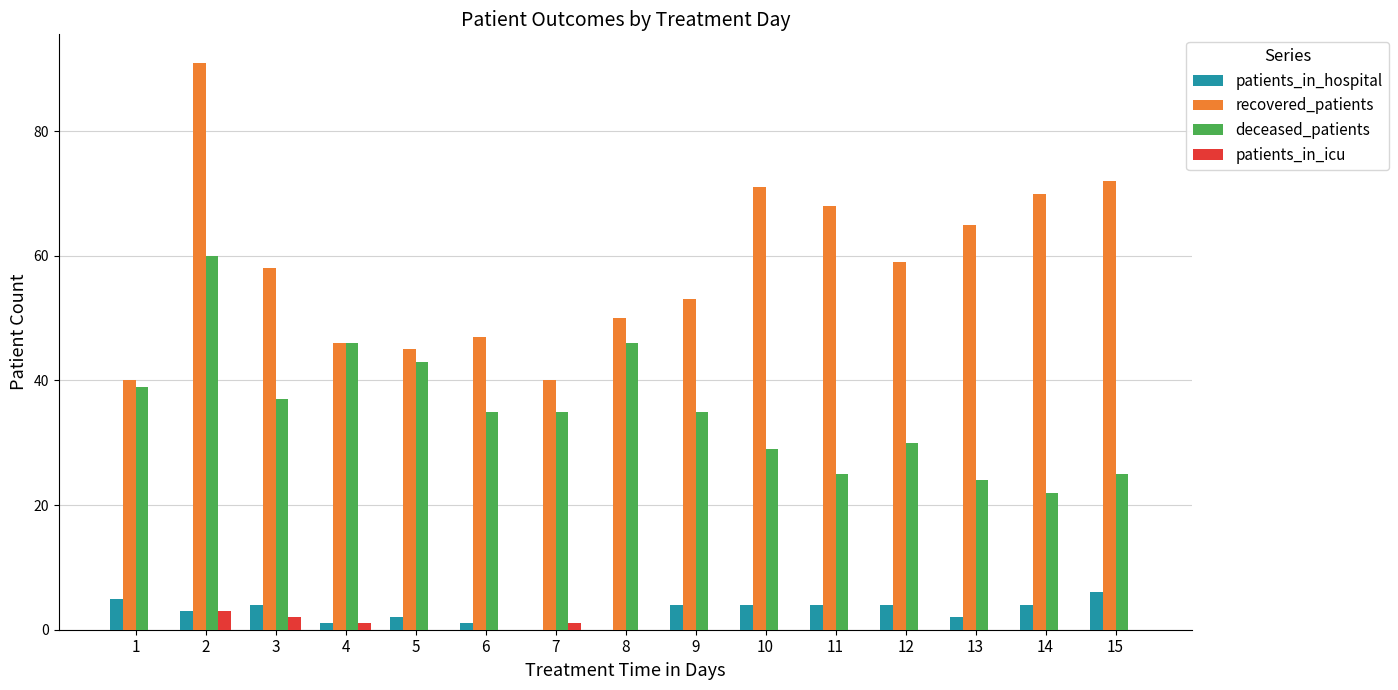

Count the number of data series in this chart.

4